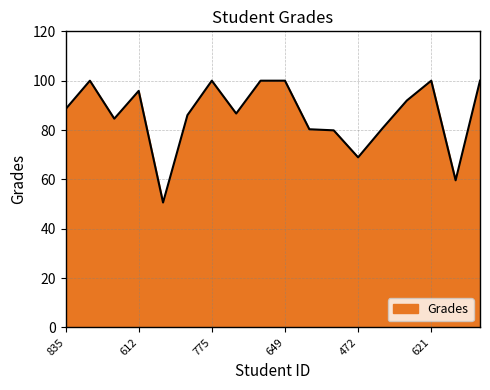

What is the maximum value shown in the chart?

100.0